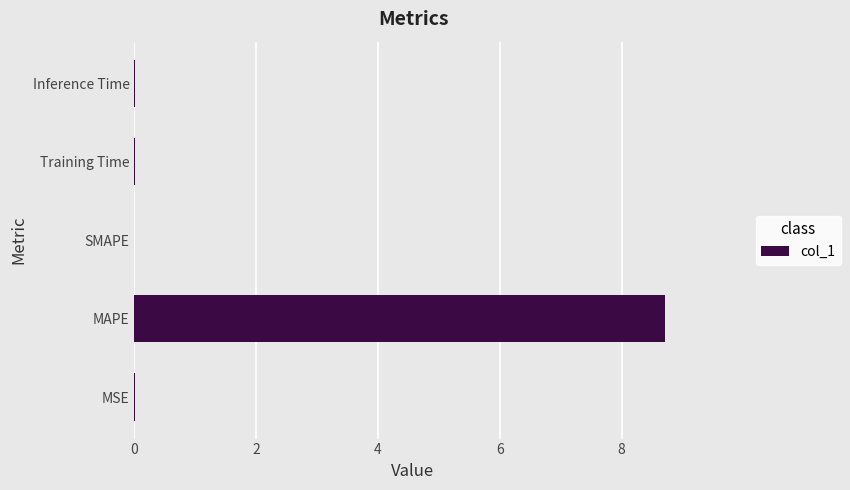

The chart shows a value of 0.0 at Training Time. True or false?

True